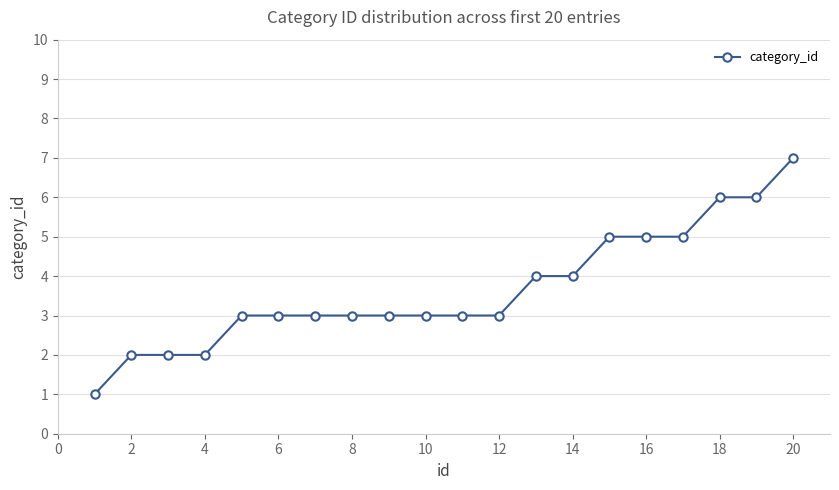

What is the greatest value displayed?

7